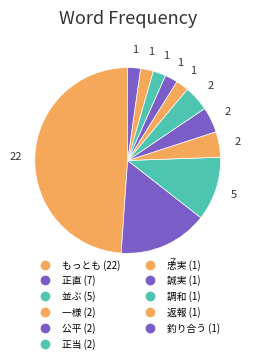

The 公平 slice represents 4% of the pie. True or false?

True